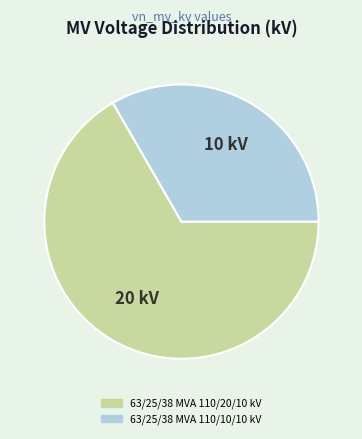

Approximately how many times larger is the value at 63/25/38 MVA 110/10/10 kV compared to 63/25/38 MVA 110/20/10 kV?

0.5